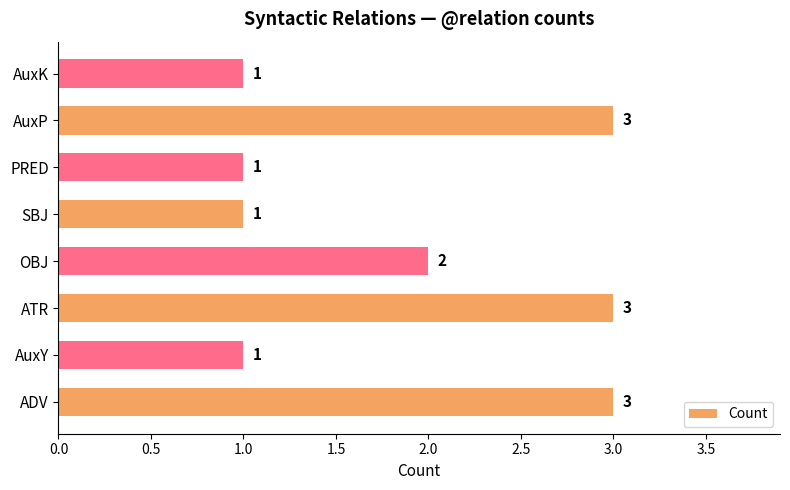

Are the bars grouped side by side (vs. stacked)?

No